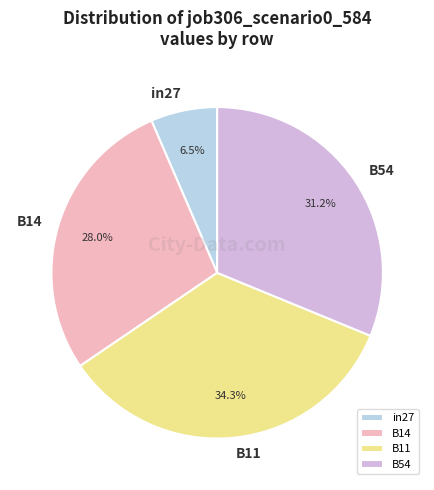

The B14 slice represents 40% of the pie. True or false?

False